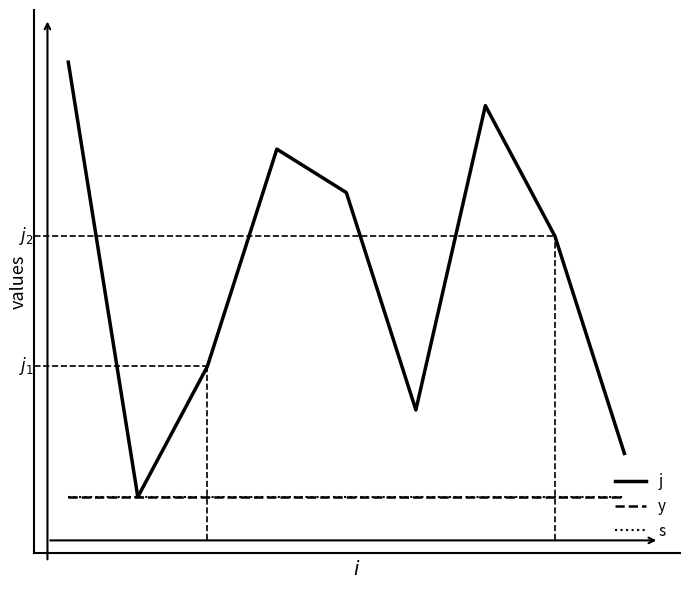

What is the average value of the j series?

6.1